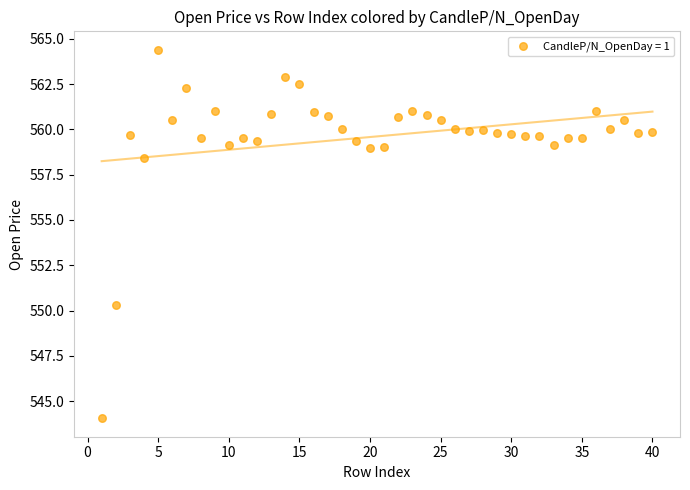

What is the range of X values (max minus min)?

39.0